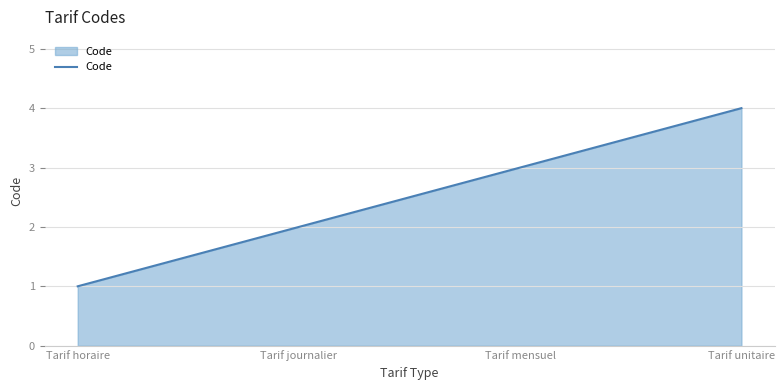

Which has a higher value, Tarif mensuel or Tarif unitaire?

Tarif unitaire